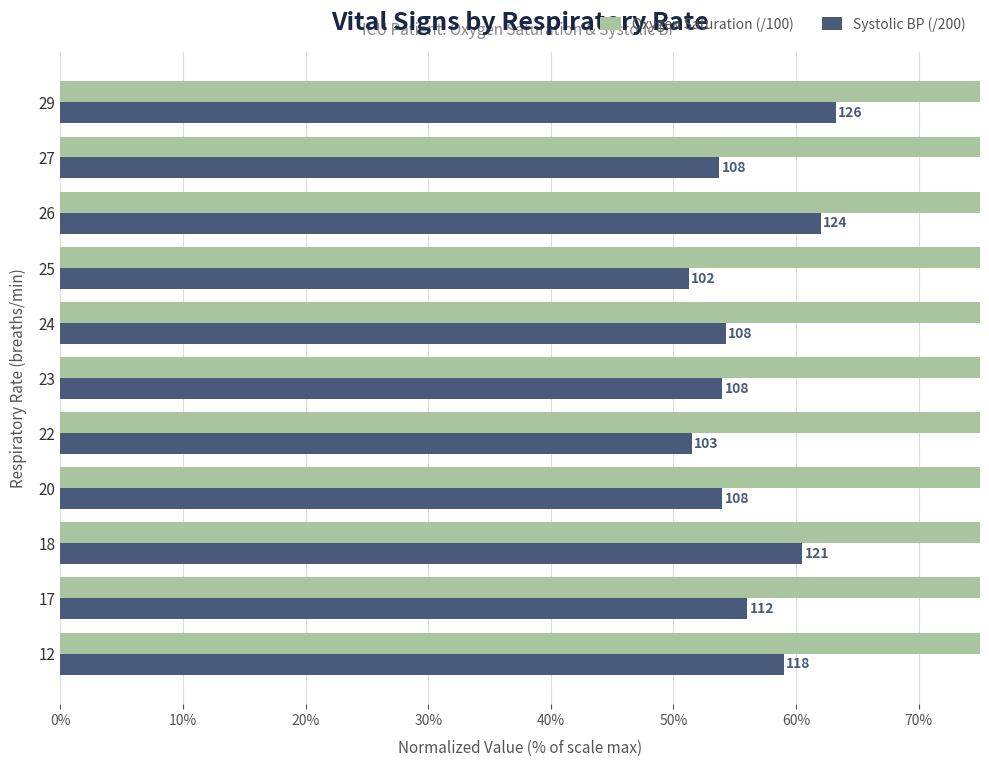

List the series in order of their overall mean, highest first.

Oxygen Saturation (/100), Systolic BP (/200)